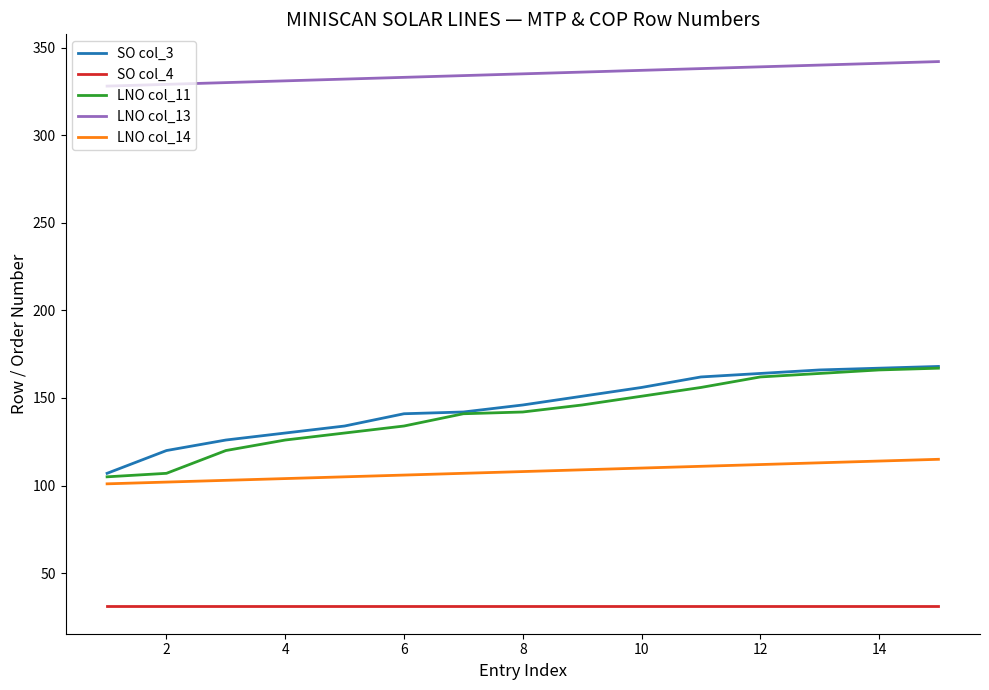

What is the highest value of the LNO col_11 series?

167